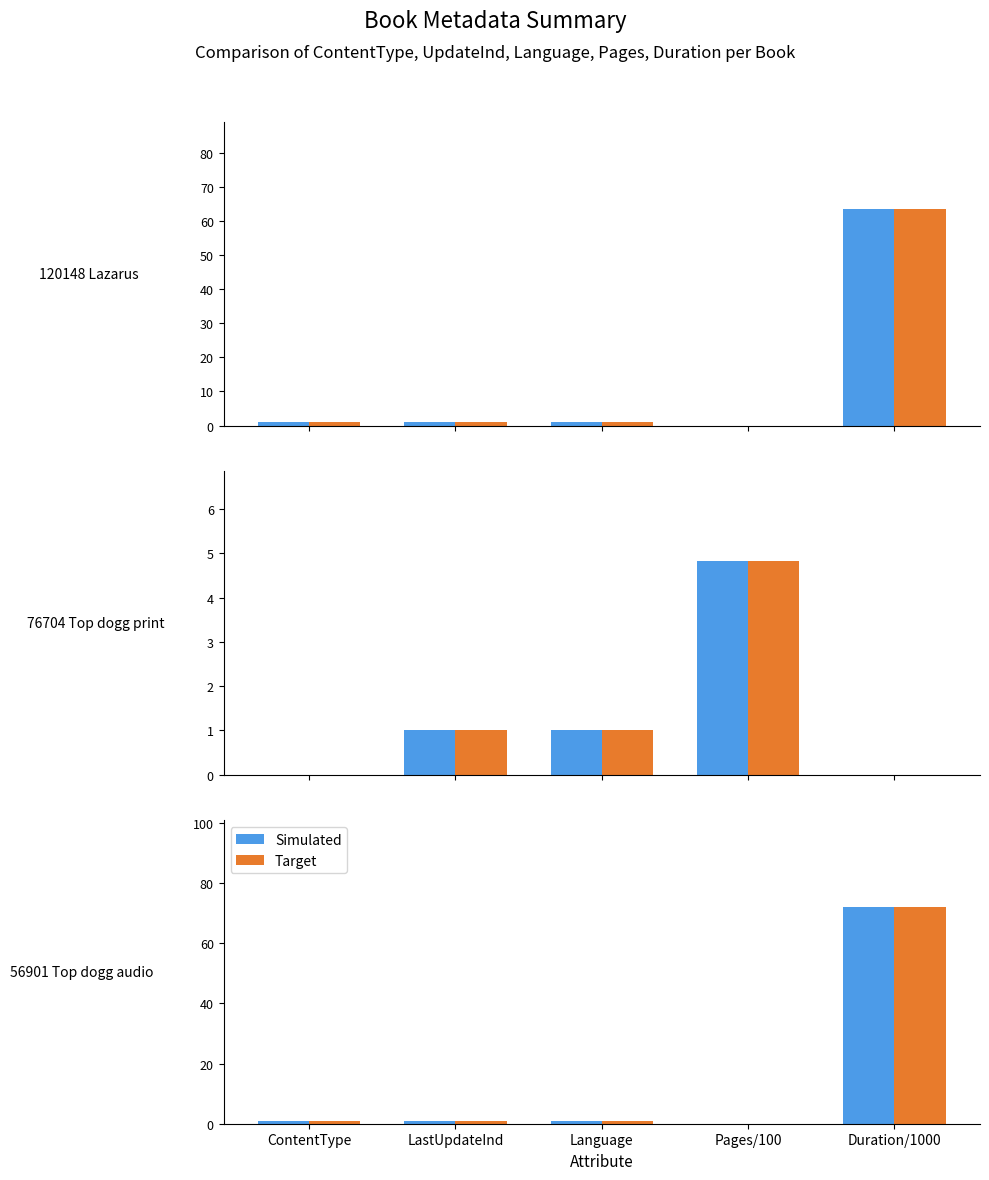

Which category has the lowest value in the Target series?

Pages/100